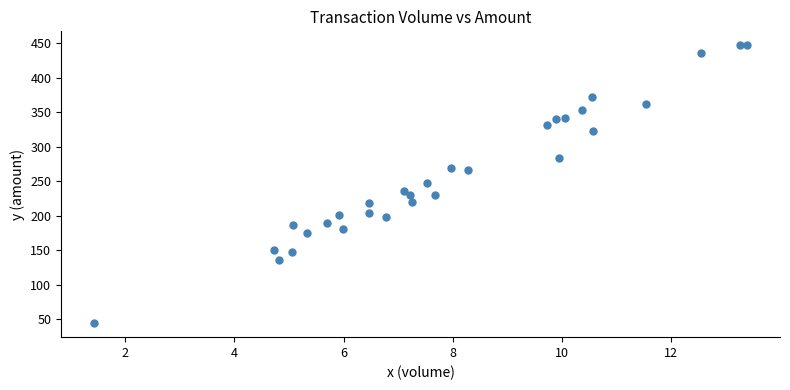

What is the range of Y values (max minus min)?

402.9